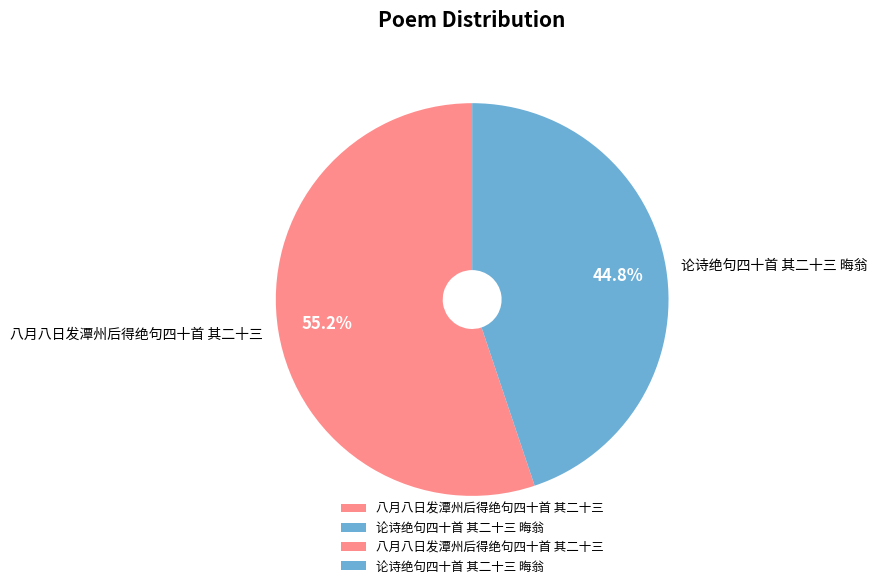

Which slice is the largest?

八月八日发潭州后得绝句四十首 其二十三